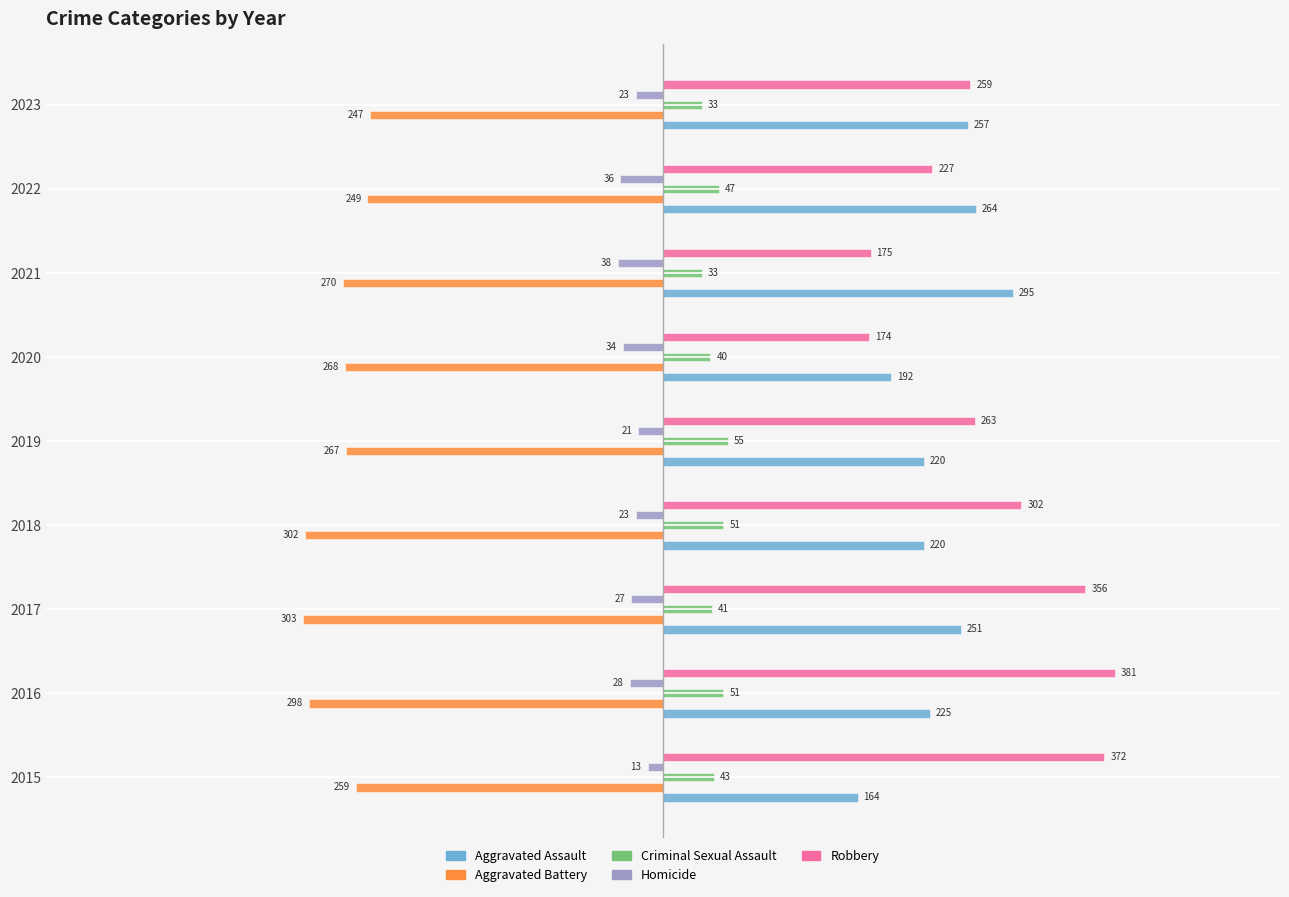

The value of Robbery at 2019 is 263. True or false?

True